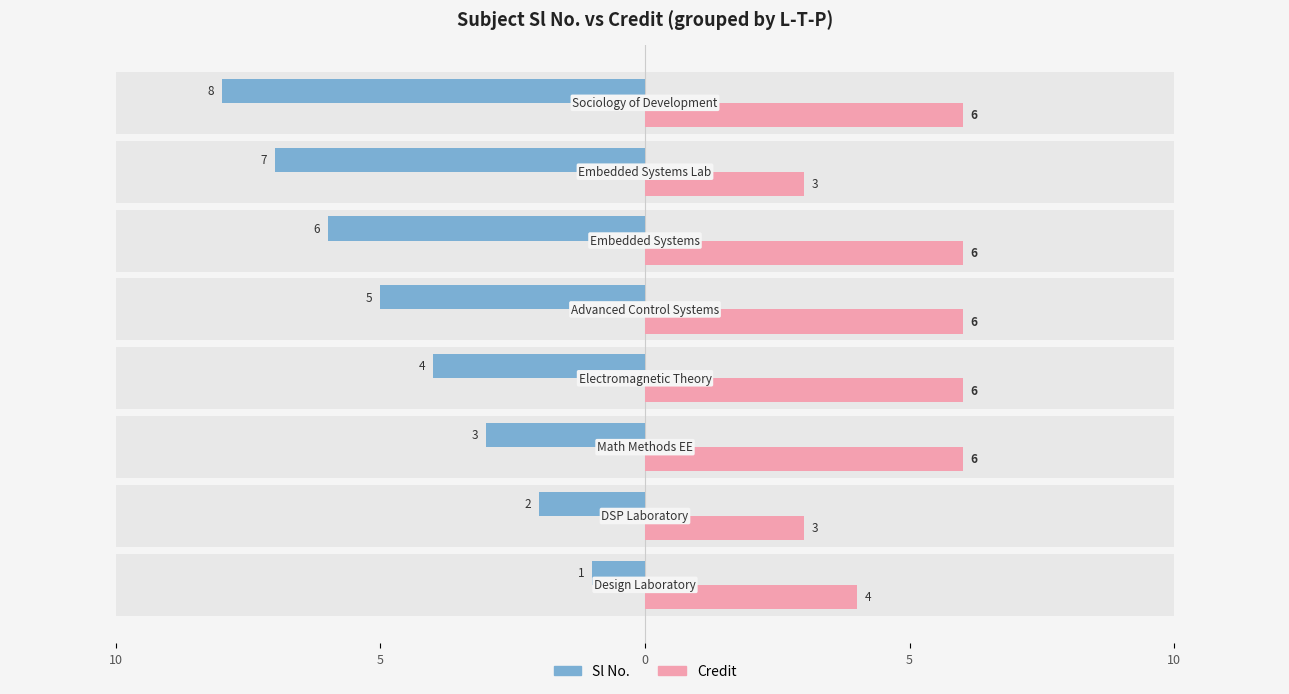

How many distinct data groups are displayed?

2